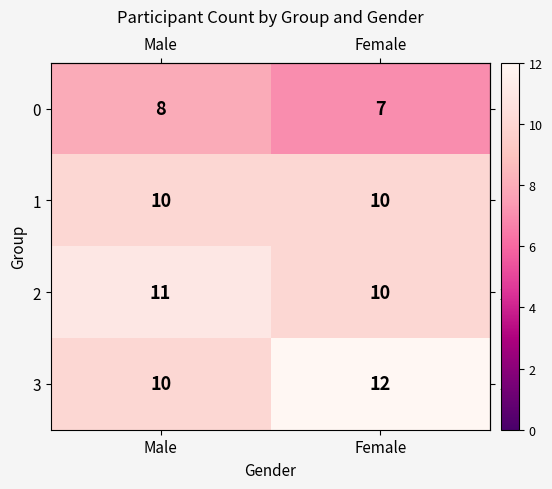

At which label is 0 closest to 7?

Female